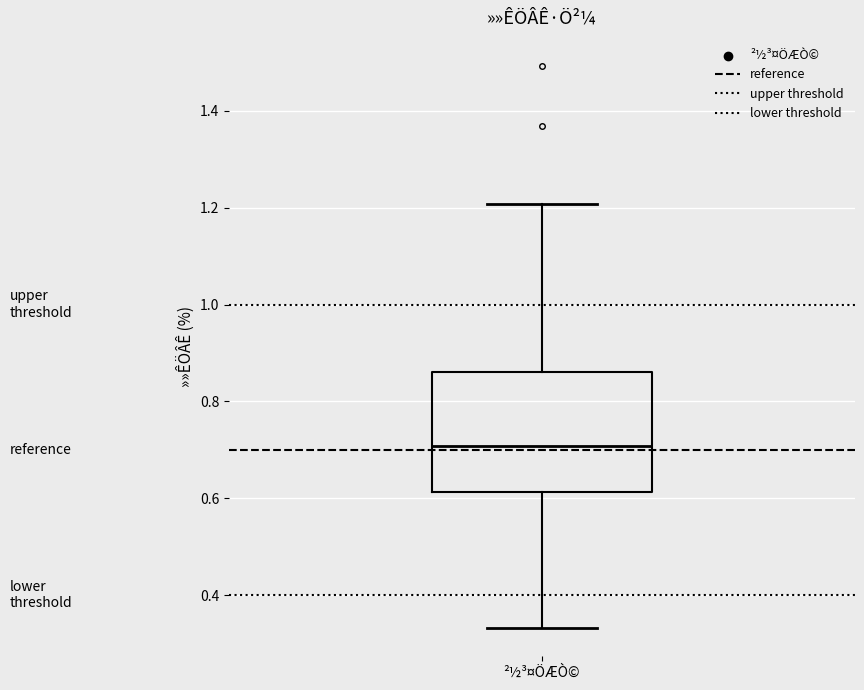

Read this box plot against the y-axis: the position of the median line, the range covered by the box, and the ends of both whiskers. The values are not printed on the chart, so give them approximately, as read against the axis.

median 0.70, box 0.62 to 0.86, whiskers 0.34 to 1.20